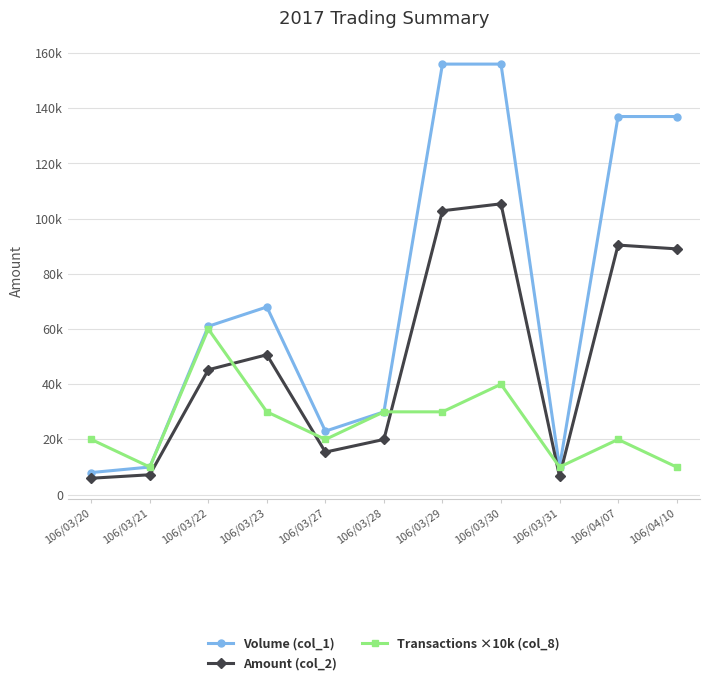

Does the chart display data point markers on the line(s)?

Yes